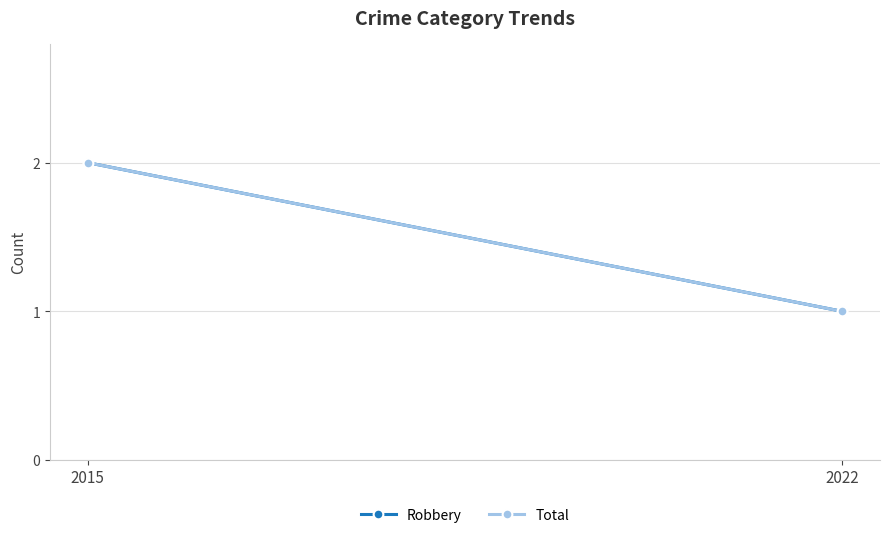

Which has a higher value, 2022 or 2015?

2015